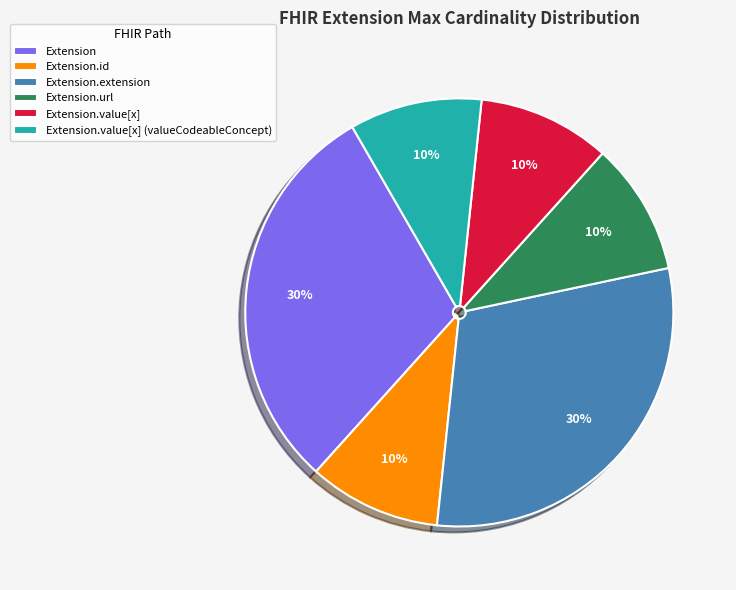

Is Extension.id the majority of the pie?

No